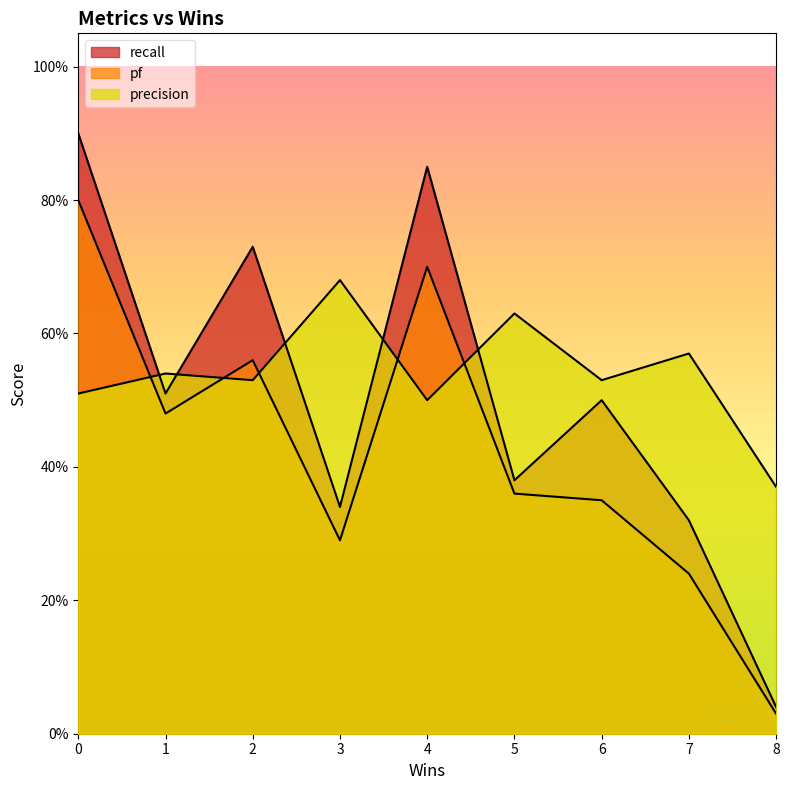

Does the chart have visible grid lines?

No